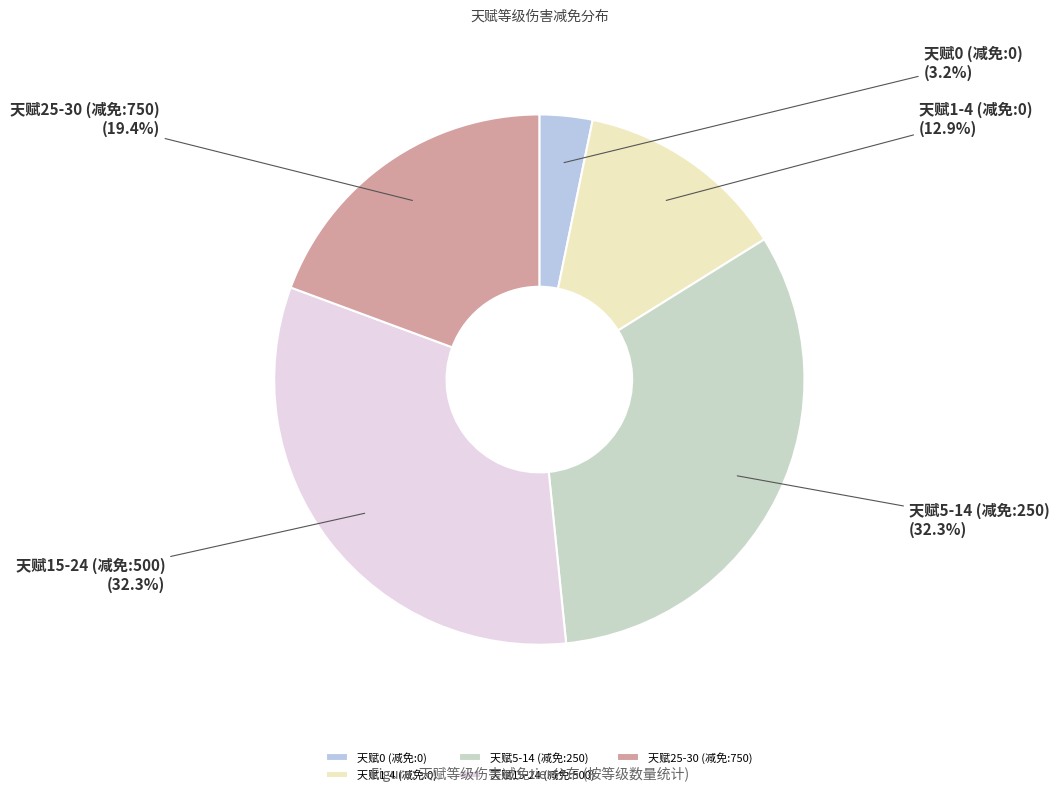

Which has a higher value, 天赋25-30 (减免:750) or 天赋0 (减免:0)?

天赋25-30 (减免:750)